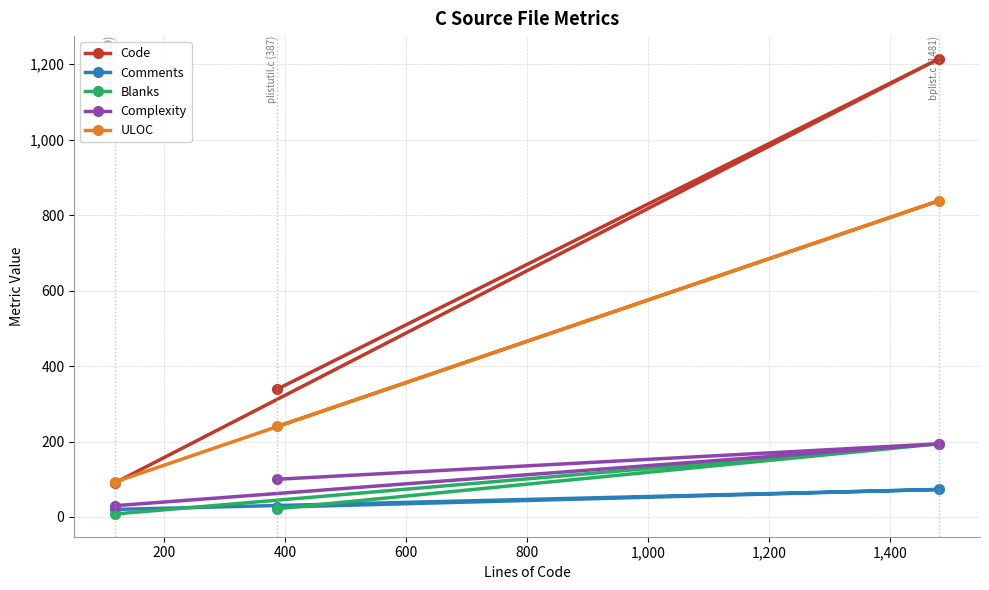

Reading left to right, transcribe all the data shown in this chart.

Code: 91	339	1214
Comments: 20	26	73
Blanks: 8	22	194
Complexity: 30	100	194
ULOC: 93	240	838